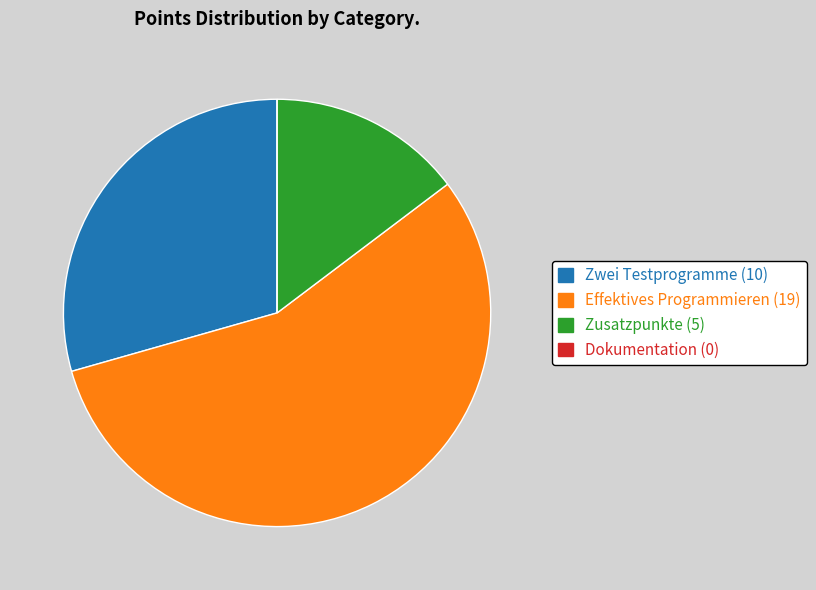

What is the ratio of the value at Zwei Testprogramme to the value at Effektives Programmieren?

0.5